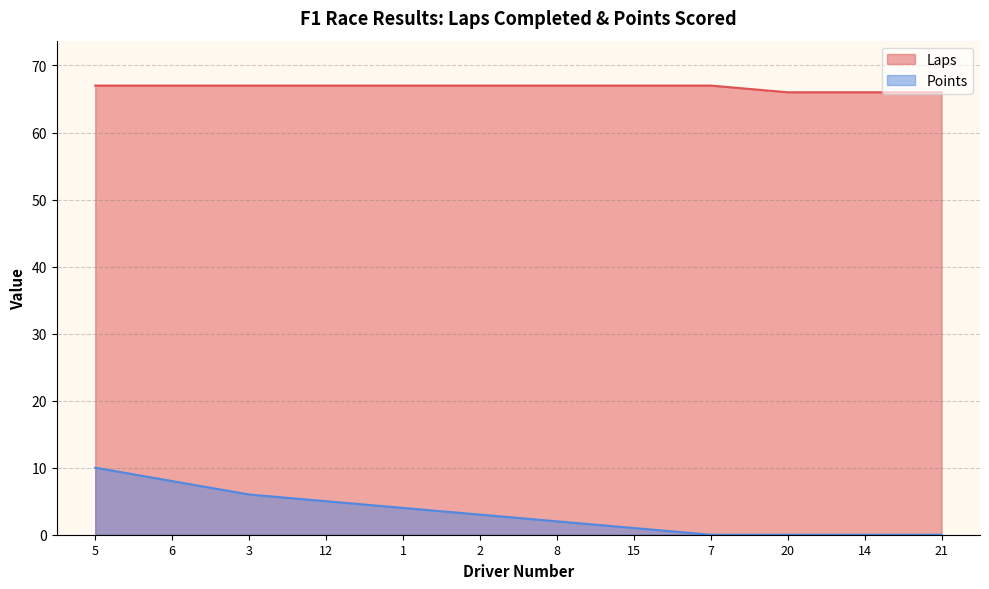

What is the difference between the Points values at 5 and 14?

10